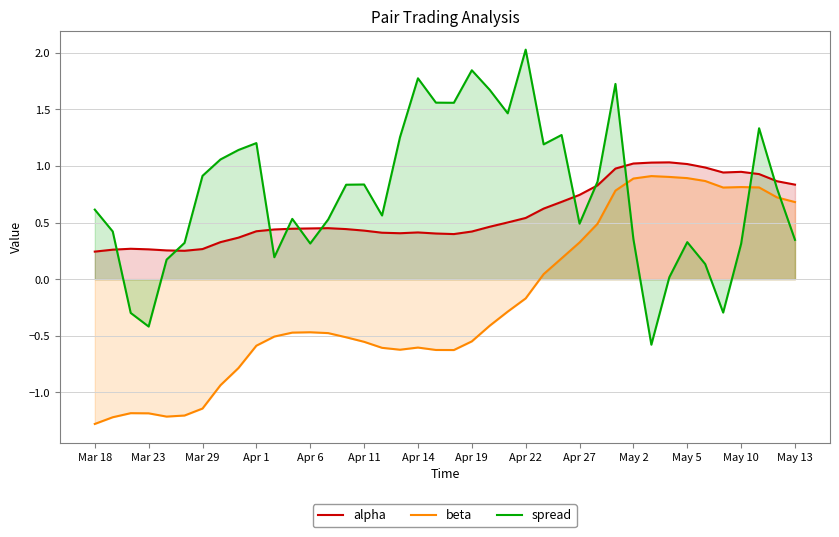

The beta series shows 1.2 at 32. True or false?

False